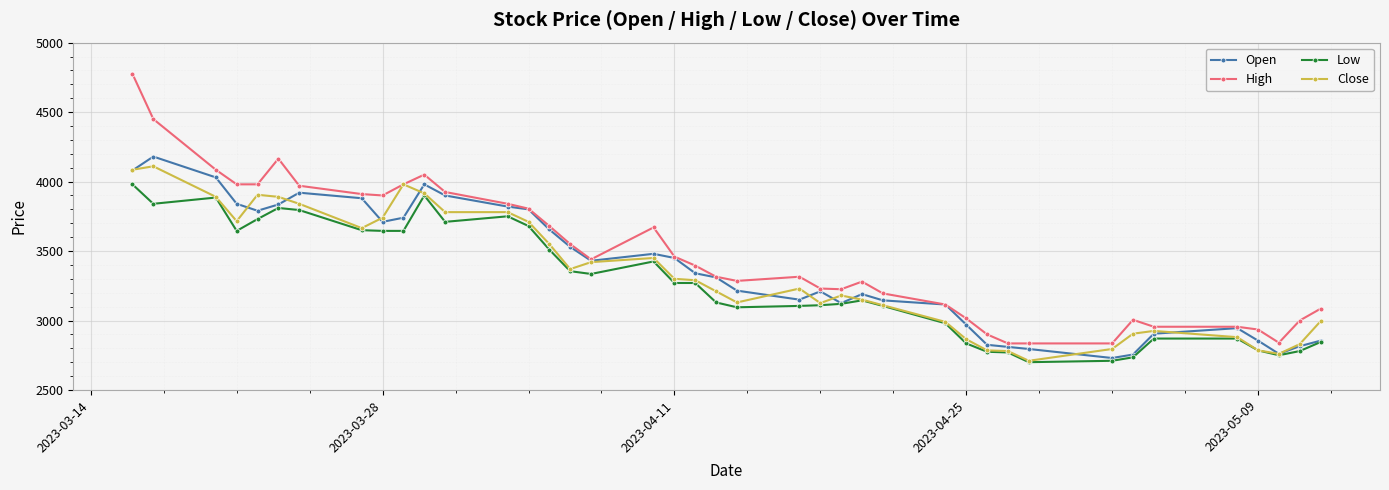

True or false: High and Low intersect in this chart.

False